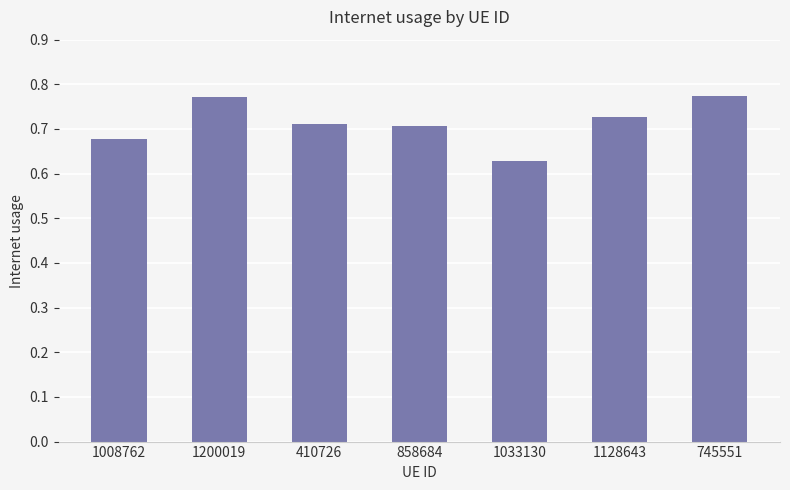

What is the change in value from 1033130 to 1128643?

+0.1